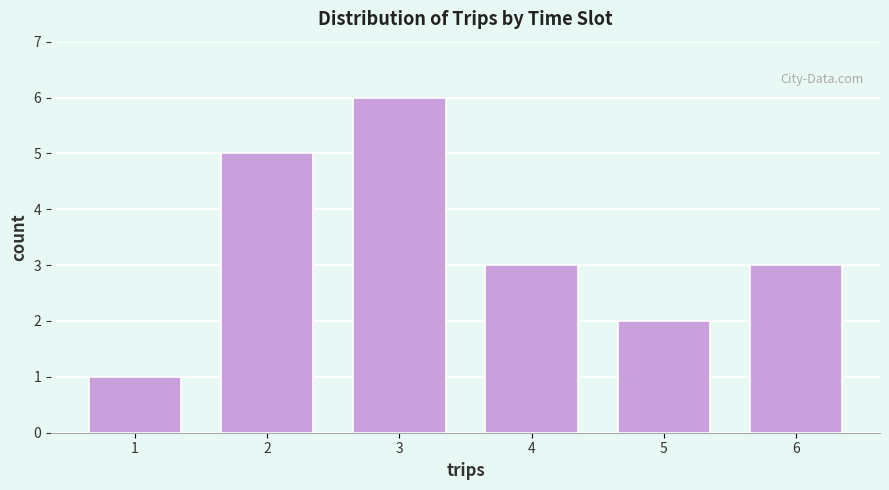

Reading right to left, transcribe all the data shown in this chart.

6=3	5=2	4=3	3=6	2=5	1=1